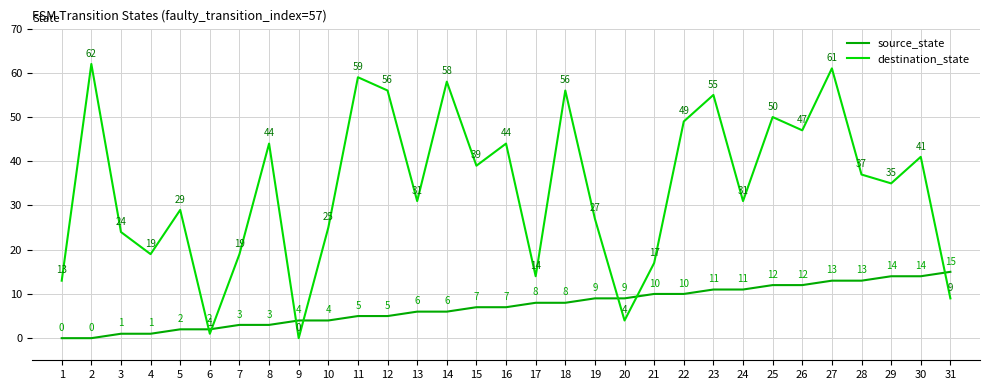

After their last crossing, which series has the higher values: destination_state or source_state?

source_state